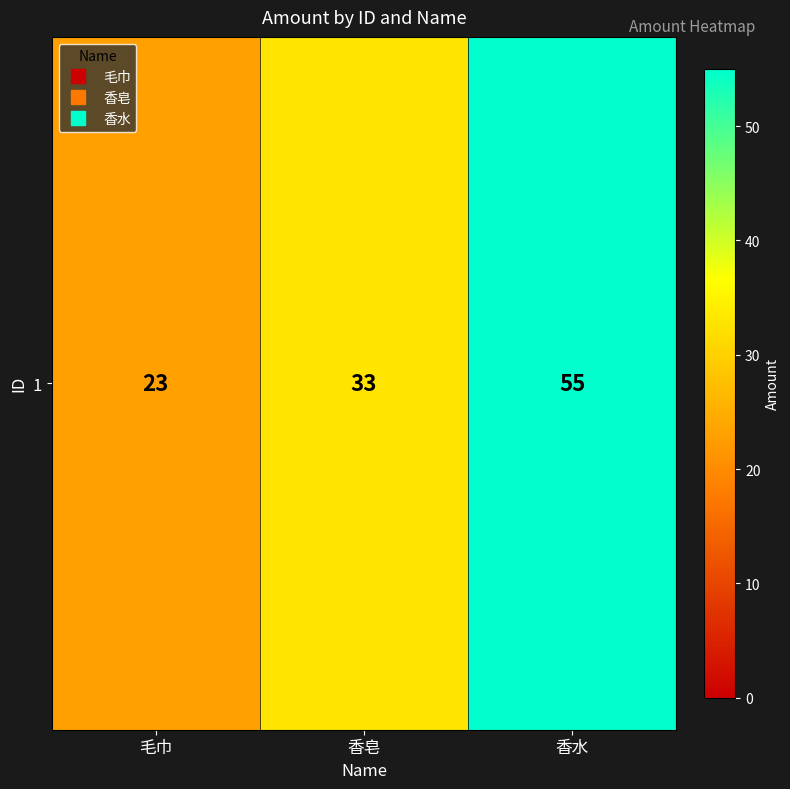

What is the difference between the values at 毛巾 and 香水?

32